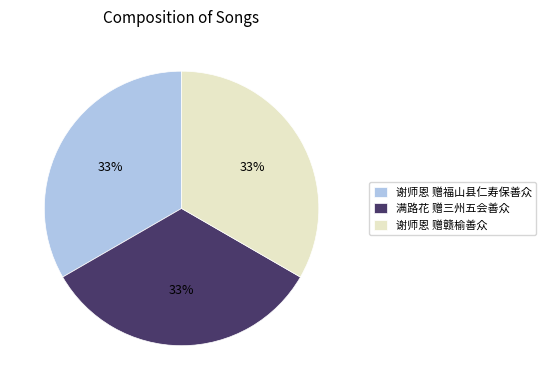

To the nearest percent, what portion does 谢师恩 赠赣榆善众 represent?

33%